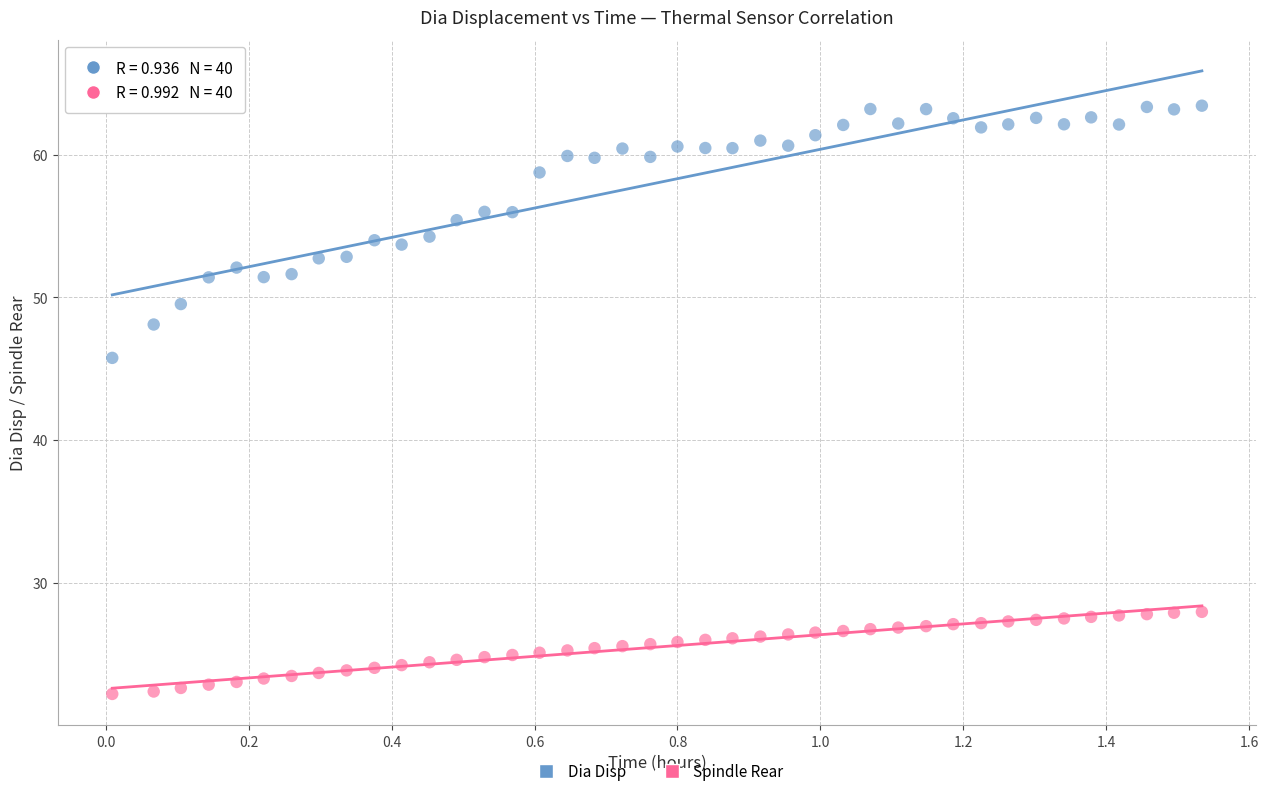

Across all series, what Y value is closest to 42?

45.8